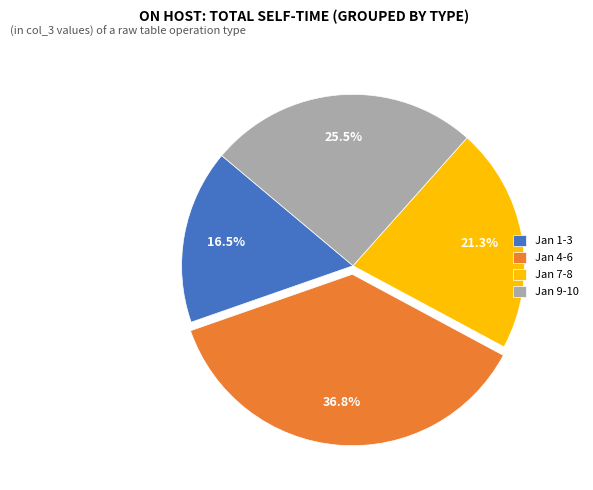

What is the smallest slice in the pie chart?

Jan 1-3